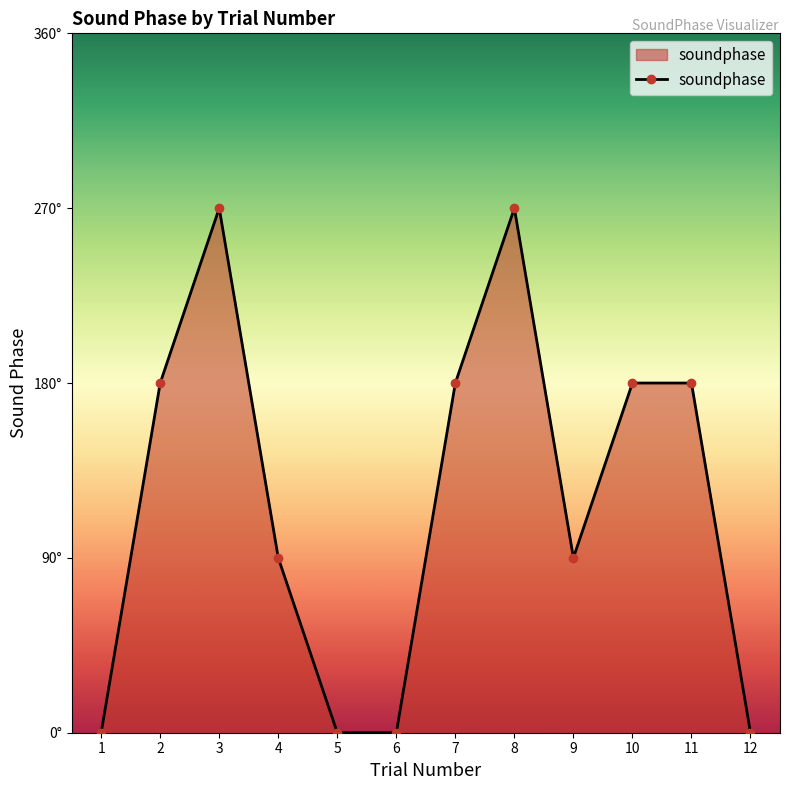

Does the chart have visible grid lines?

No